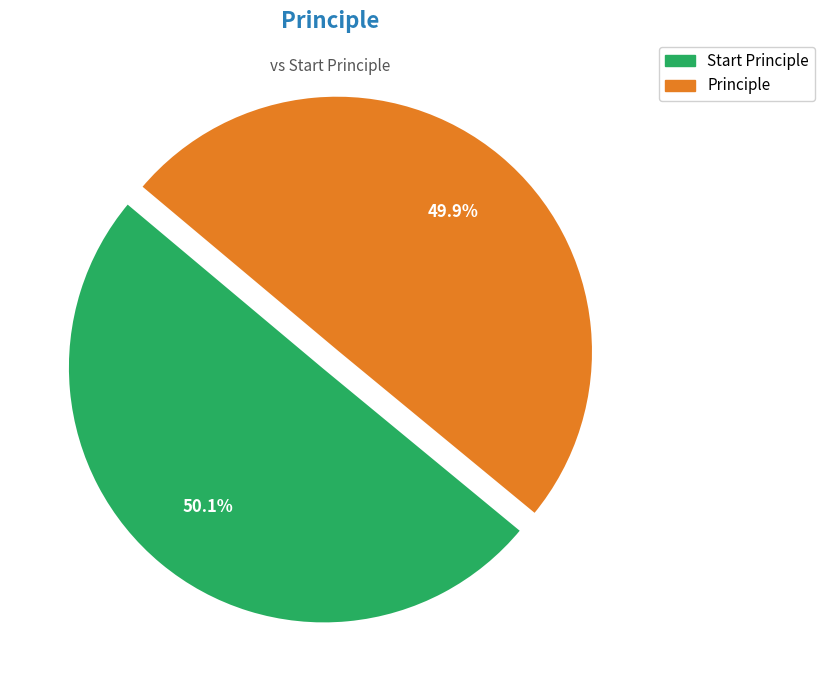

Count the number of slices in the pie.

2